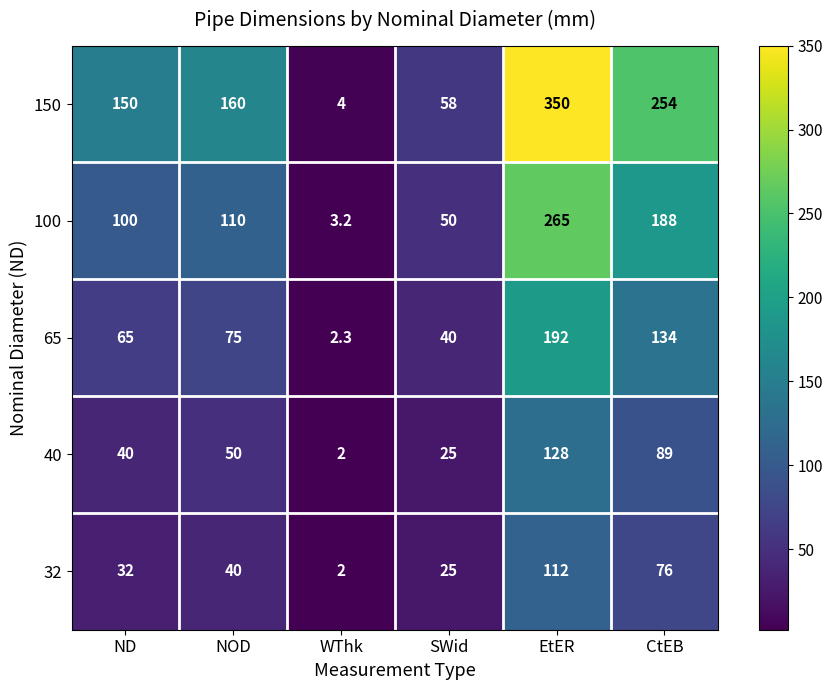

Reading left to right, transcribe all the data shown in this chart.

150: 150.0	160.0	4.0	58.0	350.0	254.0
100: 100.0	110.0	3.2	50.0	265.0	188.0
65: 65.0	75.0	2.3	40.0	192.0	134.0
40: 40.0	50.0	2.0	25.0	128.0	89.0
32: 32.0	40.0	2.0	25.0	112.0	76.0